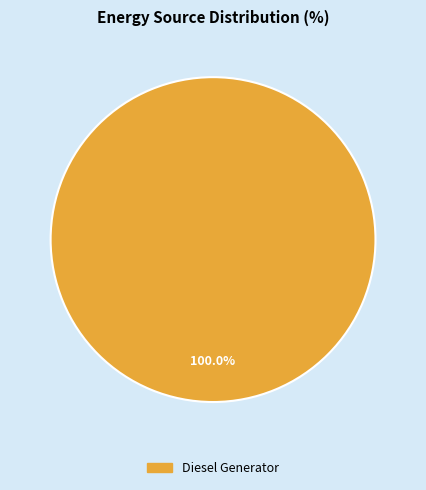

How many slices are in this pie chart?

1